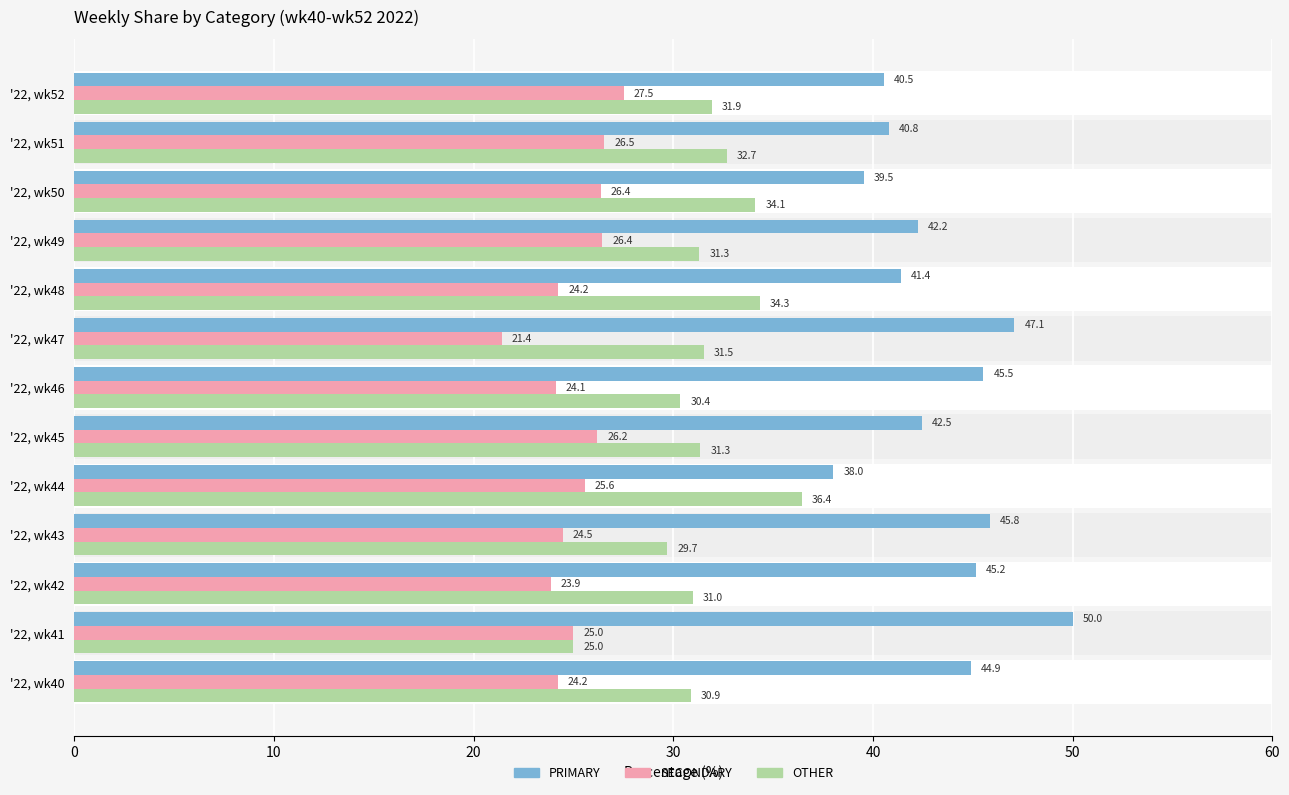

Are the bars grouped side by side (vs. stacked)?

Yes